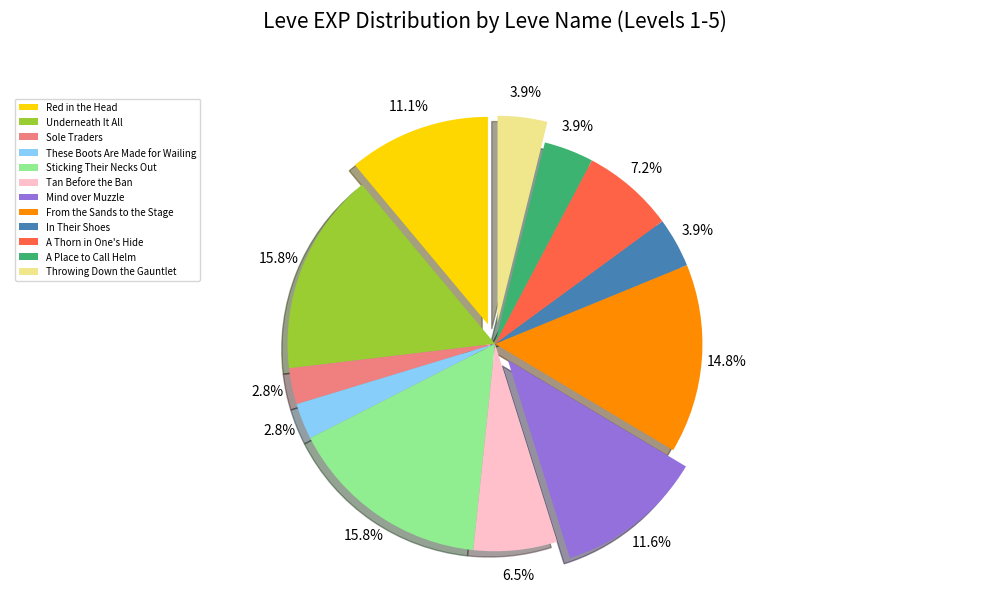

How many slices are in this pie chart?

12